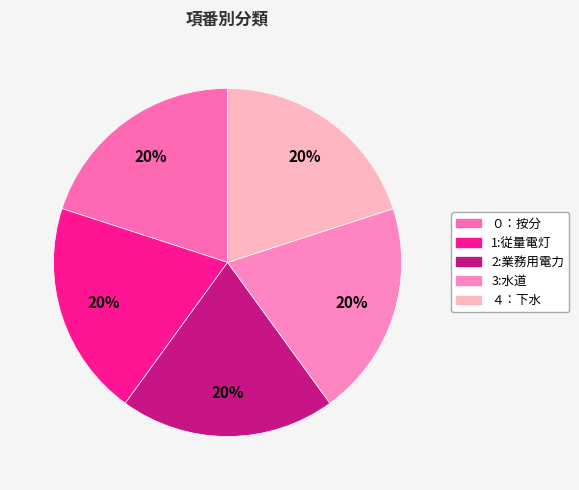

Combined, do 1:従量電灯 and 2:業務用電力 account for over 50%?

No